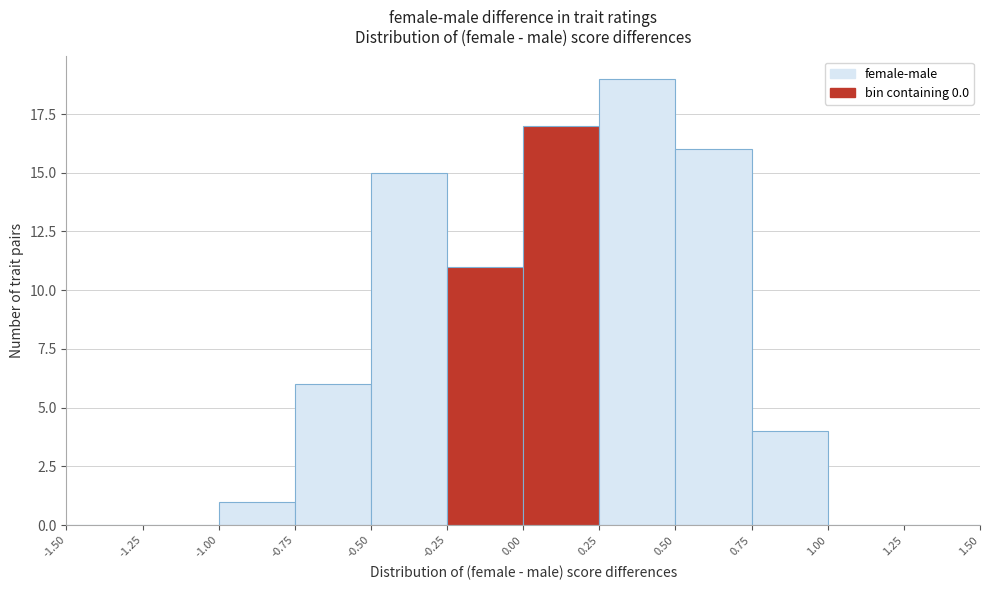

Reading left to right, list every bar in this chart as the range it spans on the x-axis followed by its height. The values are not printed on the chart, so give them approximately, as read against the axis.

-1.50 to -1.25: 0
-1.25 to -1.00: 0
-1.00 to -0.75: 1
-0.75 to -0.50: 6
-0.50 to -0.25: 15
-0.25 to 0.00: 11
0.00 to 0.25: 17
0.25 to 0.50: 19
0.50 to 0.75: 16
0.75 to 1.00: 4
1.00 to 1.25: 0
1.25 to 1.50: 0